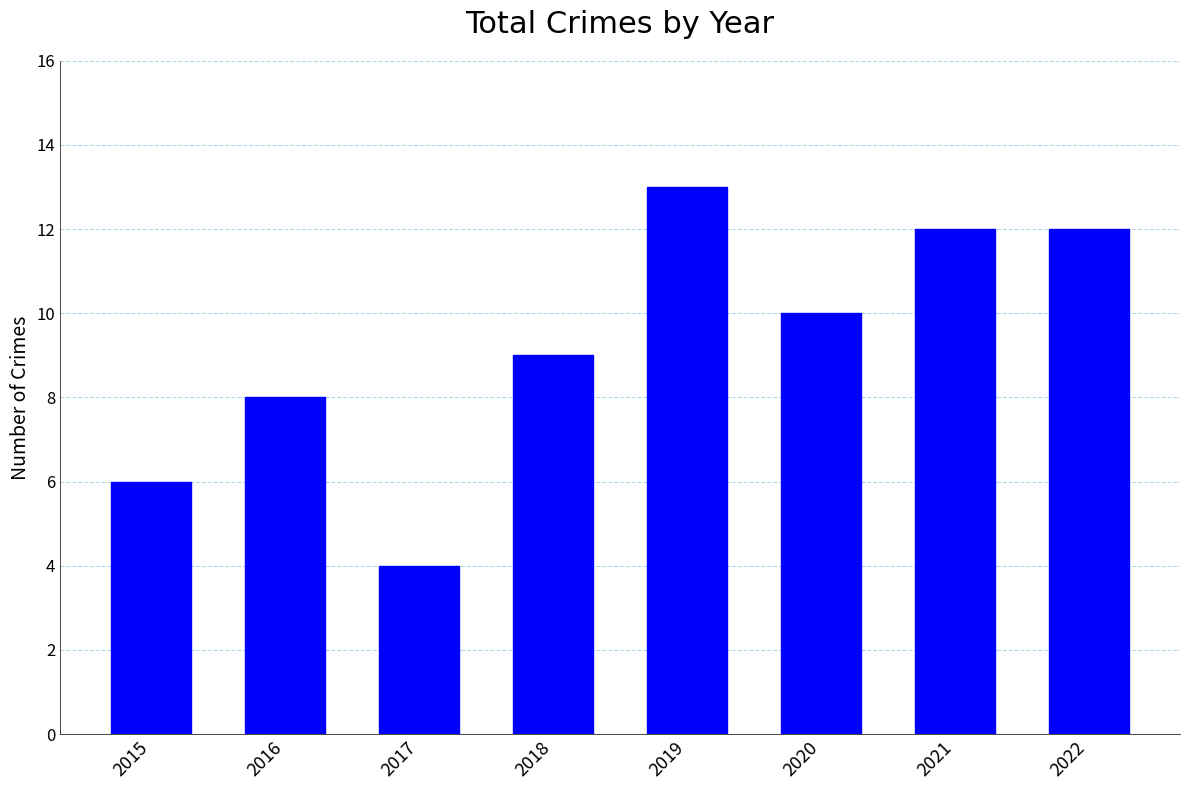

Reading left to right, list all the values displayed in this chart.

6	8	4	9	13	10	12	12